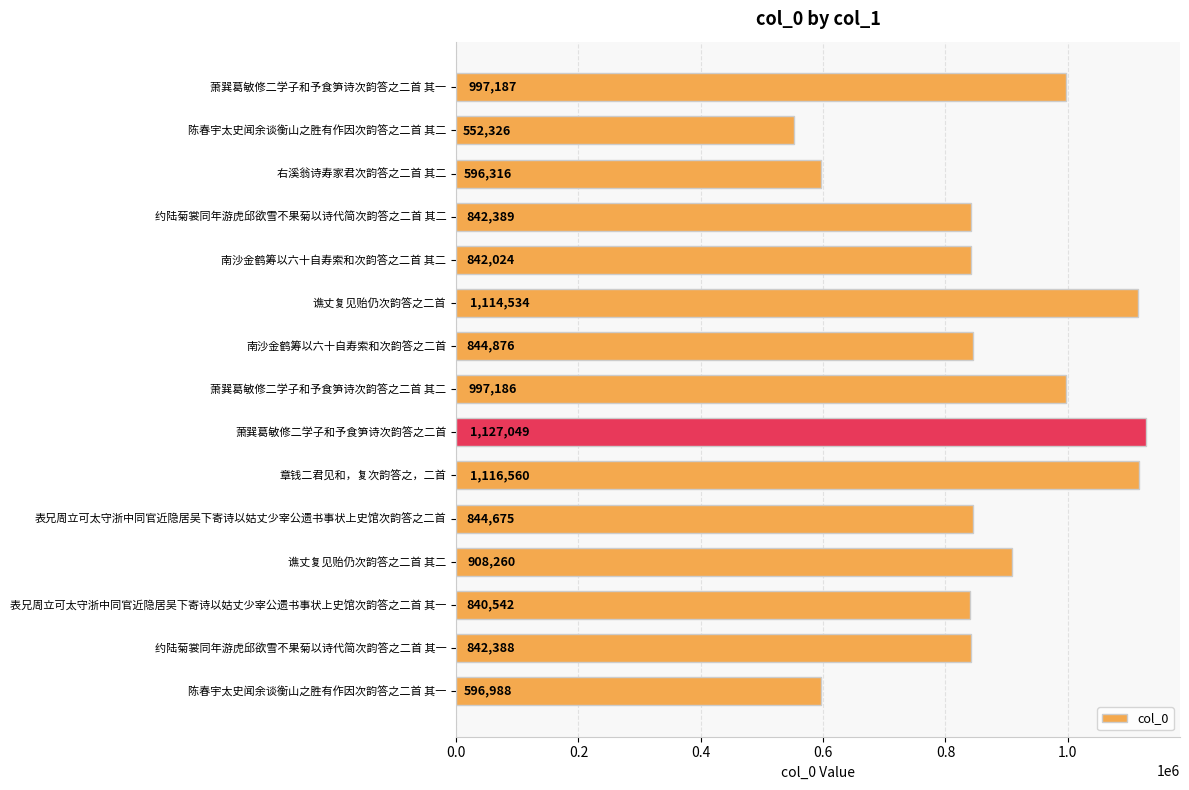

Approximately how many times larger is the value at 谯丈复见贻仍次韵答之二首 其二 compared to 右溪翁诗寿家君次韵答之二首 其二?

1.5